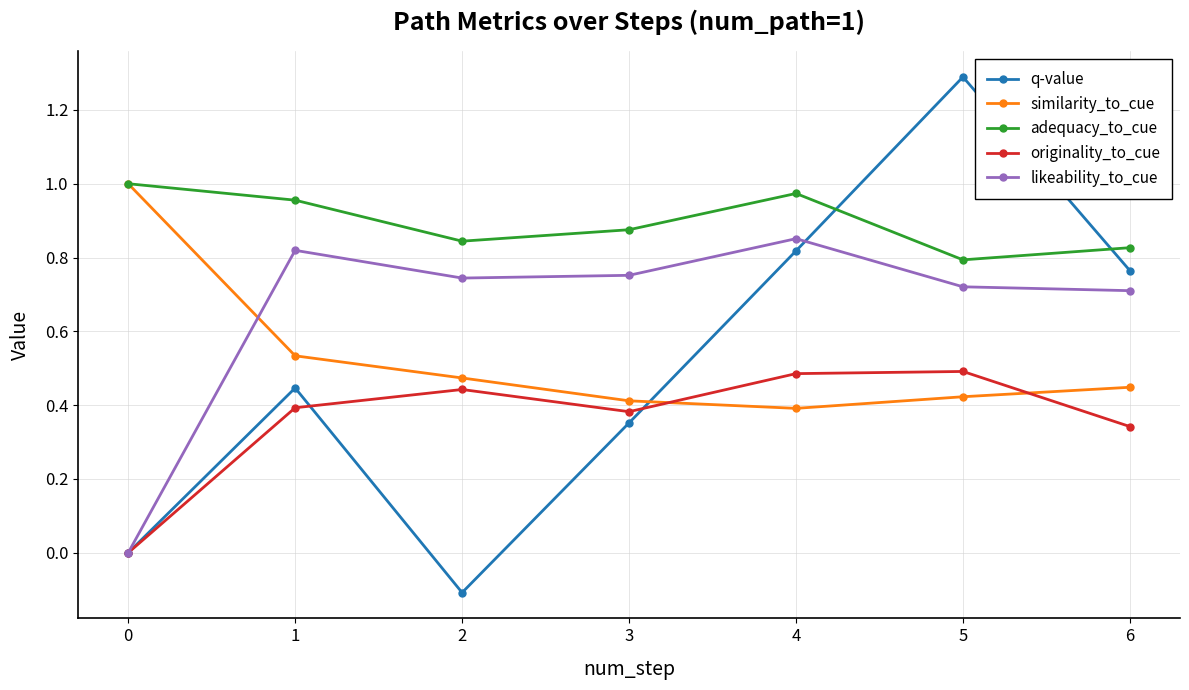

At which category is the sum across all series the highest?

5